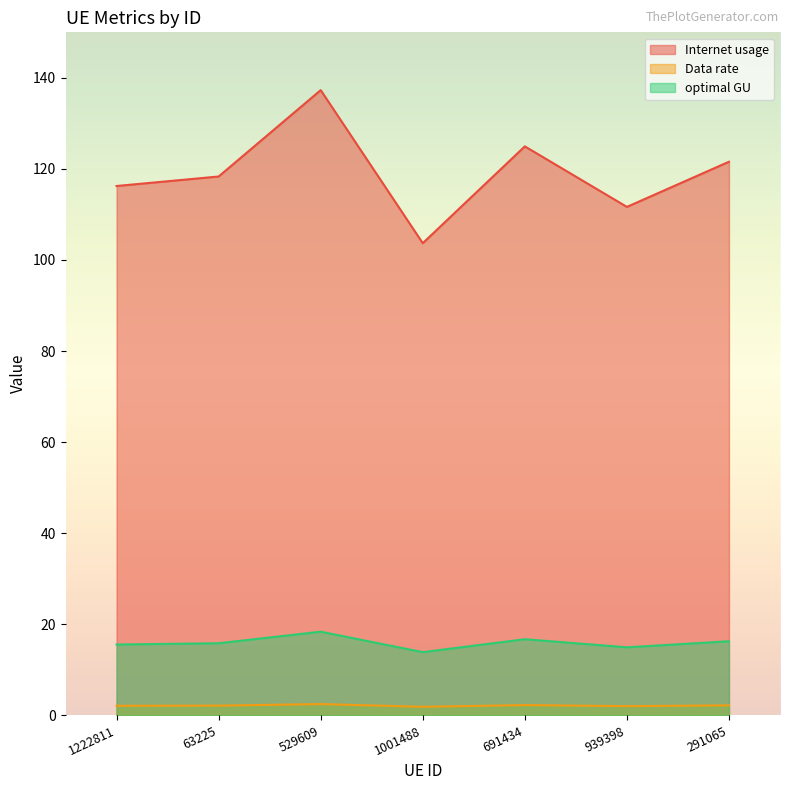

Where does the Data rate series first go above 2?

1222811